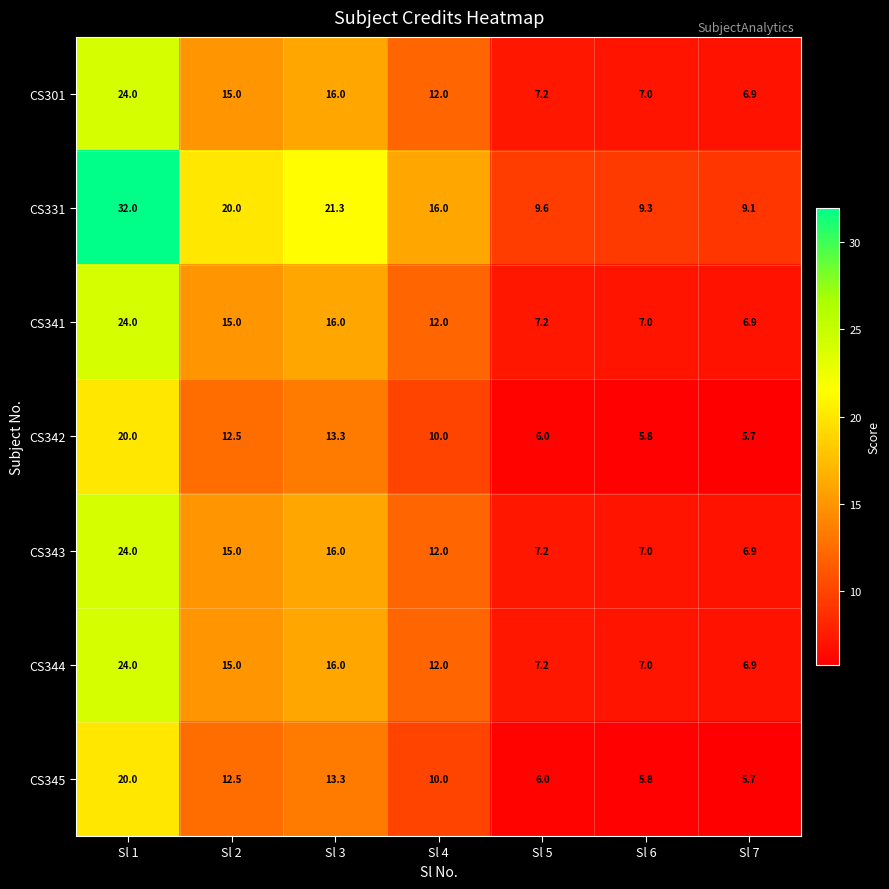

How many categories are shown in the chart?

7